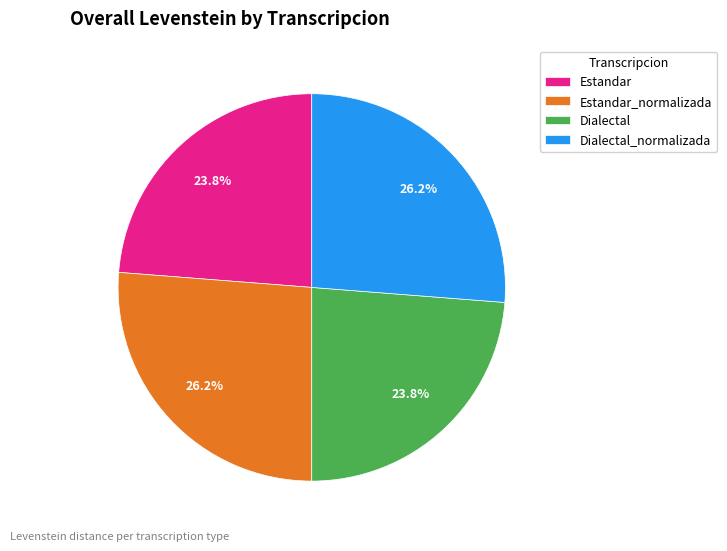

To the nearest percent, what portion does Estandar represent?

24%